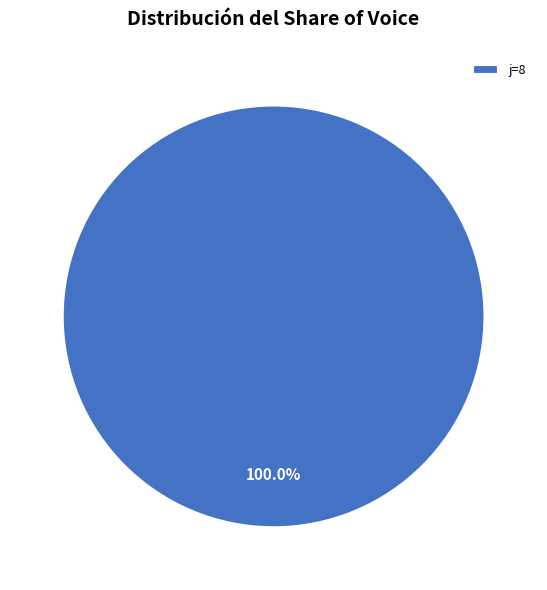

How many segments does this pie chart have?

1